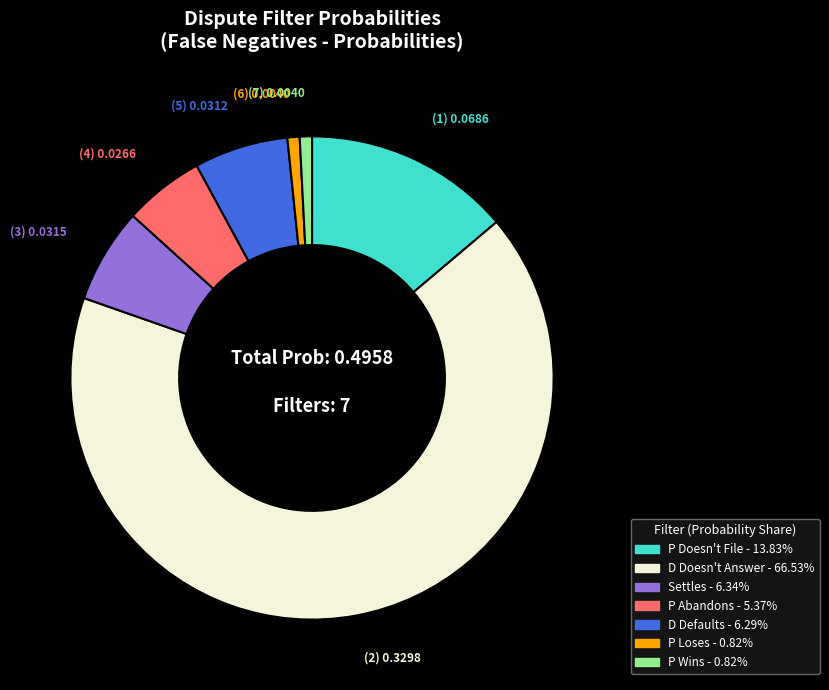

Which has a higher value, P Loses or Settles?

Settles